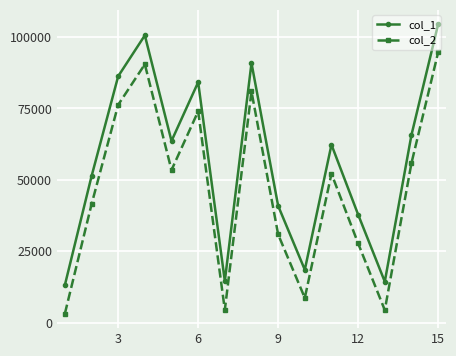

How many interior local peaks does the col_1 series have?

4